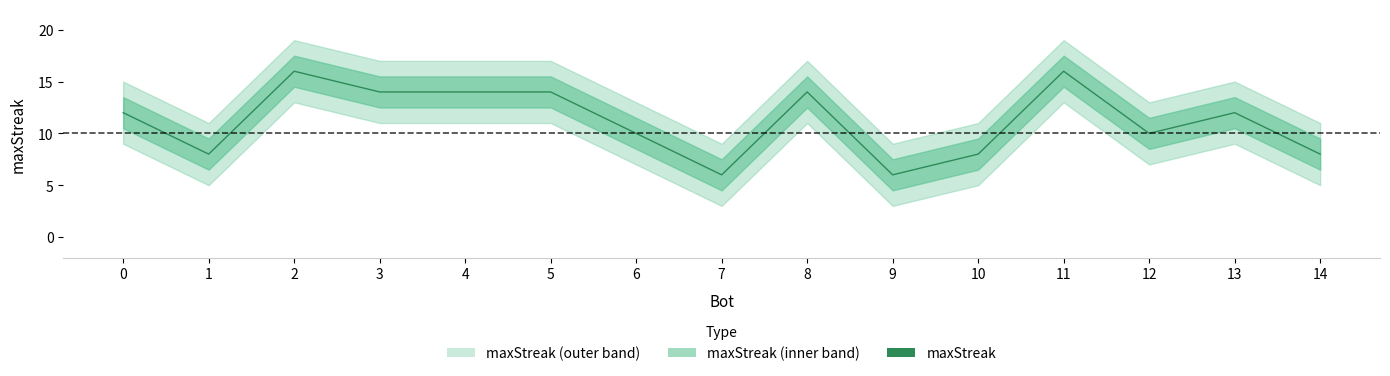

What is the difference between the values at 4 and 6?

4